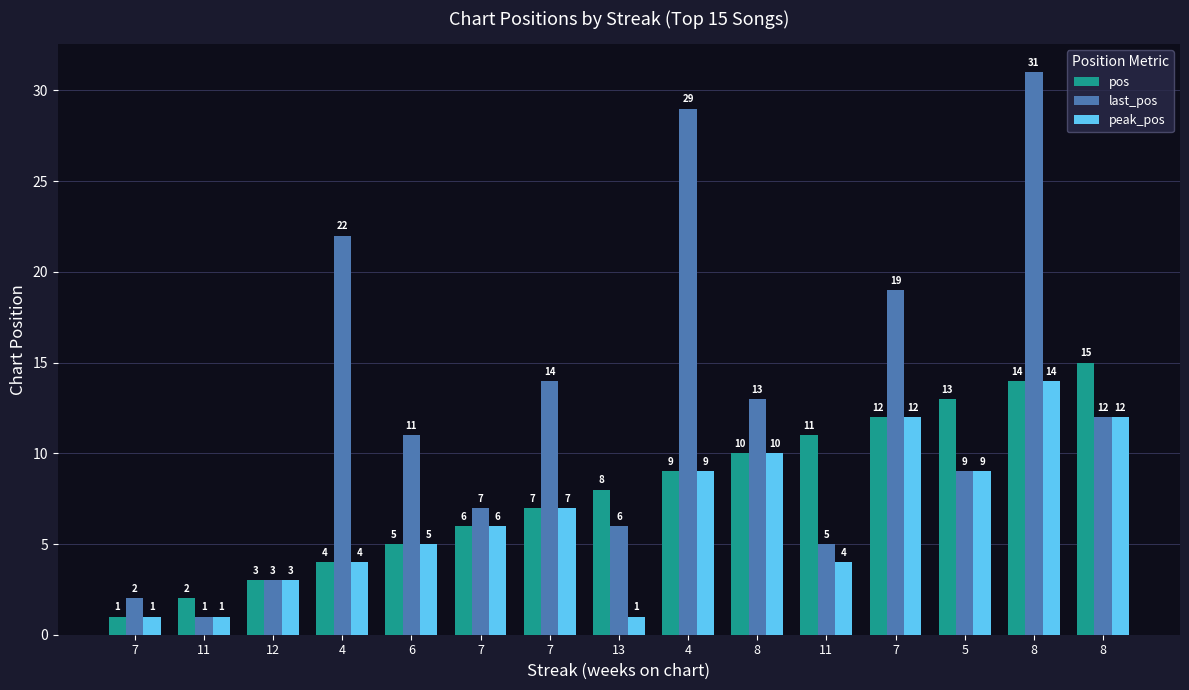

What is the sum of the last_pos values at 7 and 8?

14